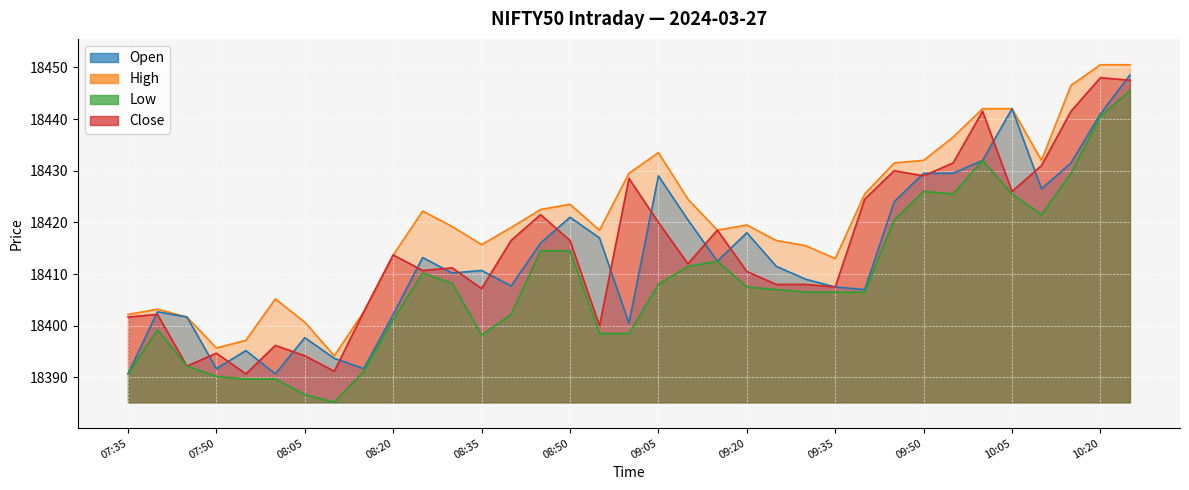

What is the label of the 17th point from the left?

08:55